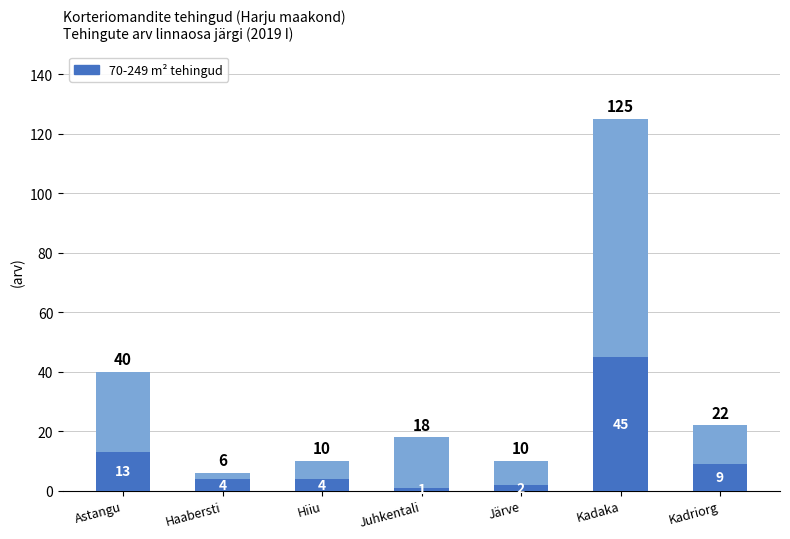

Reading right to left, transcribe all the data shown in this chart.

9	45	2	1	4	4	13